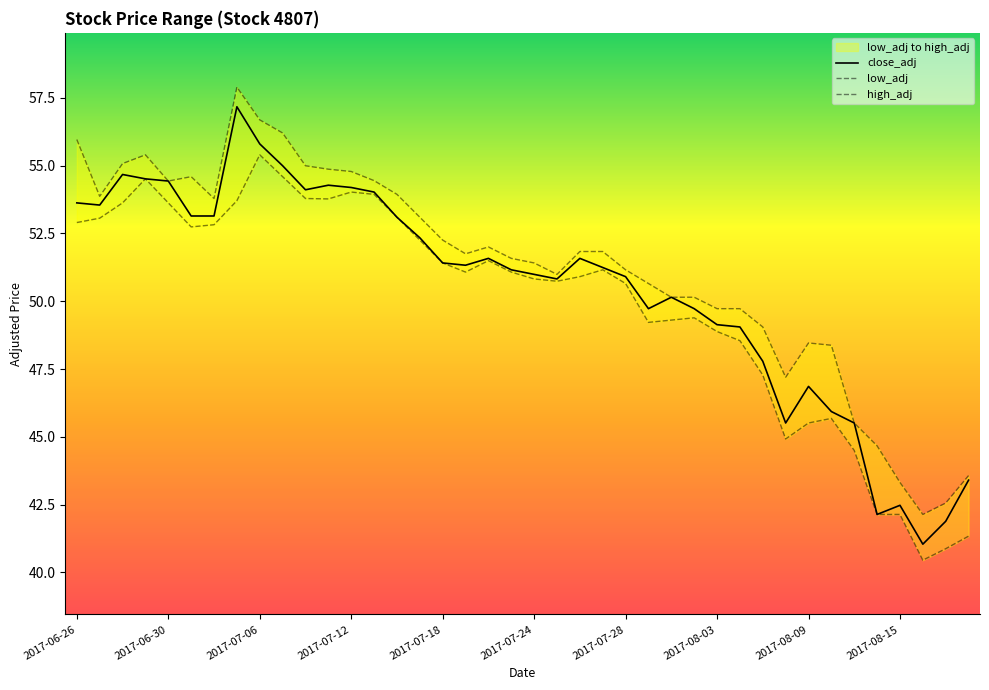

What is the highest value of the close_adj series?

57.2